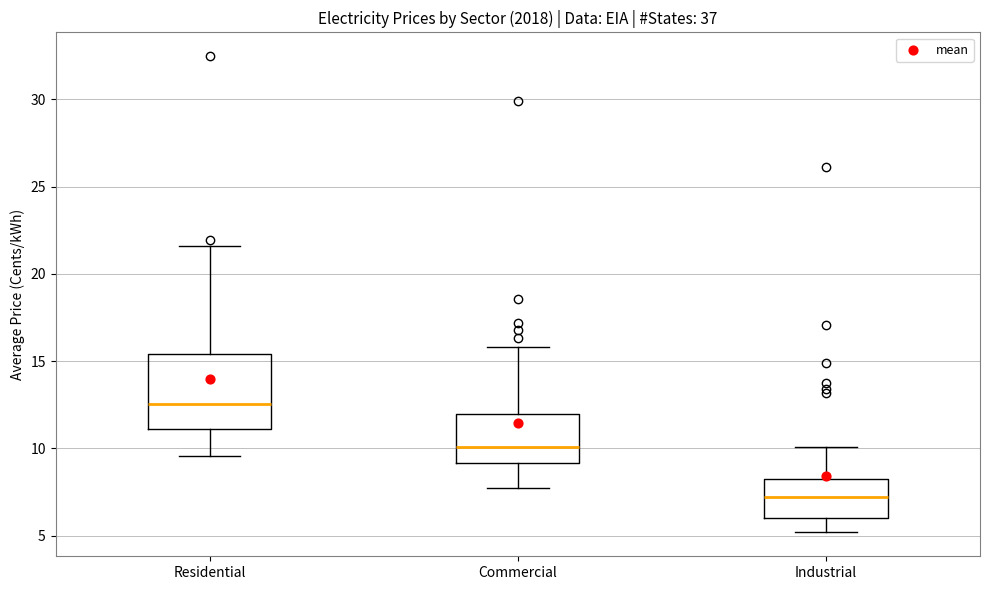

Which box is the tallest, from its lower edge to its upper edge?

Residential